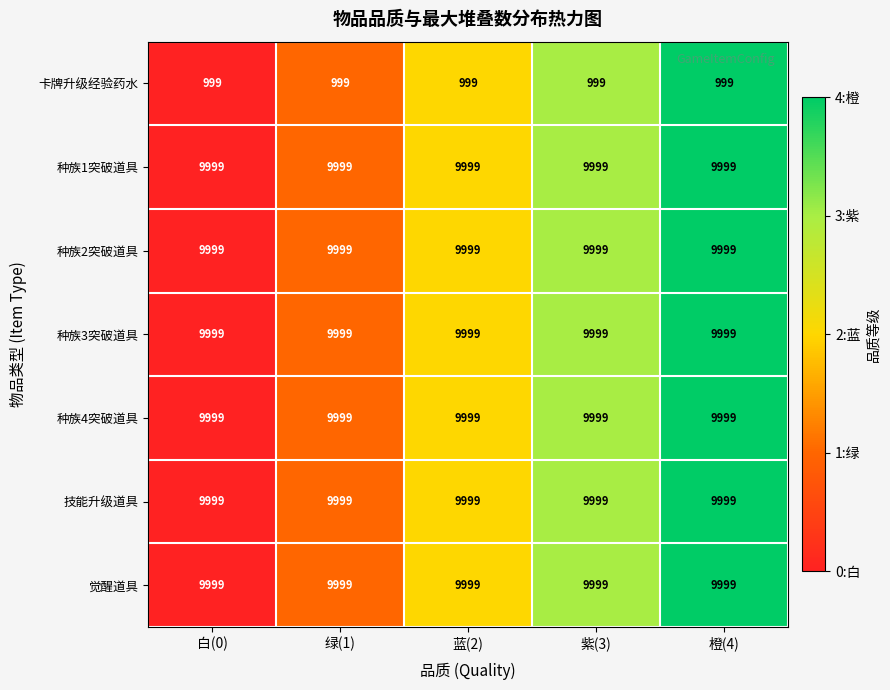

True or false: 种族4突破道具 has a value of 15269 at 绿(1).

False